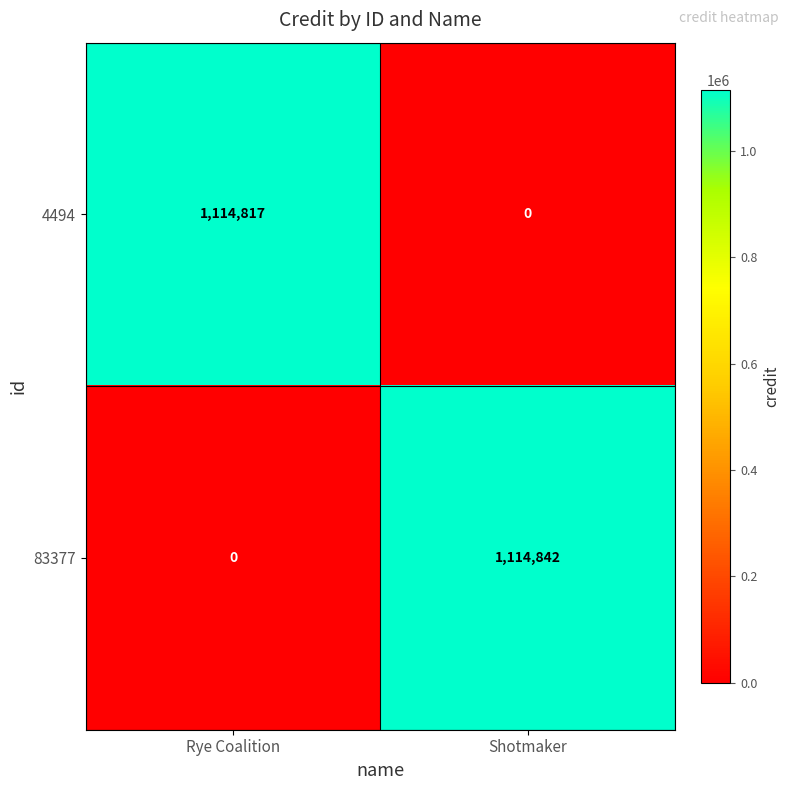

True or false: 4494 has a value of 1114817 at Rye Coalition.

True